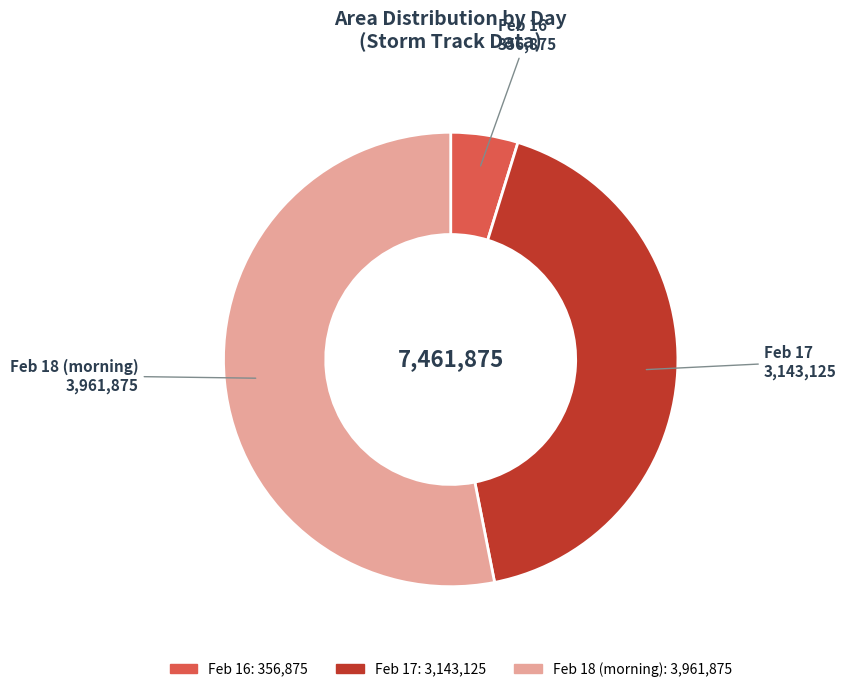

Is there a majority slice in this chart?

Yes